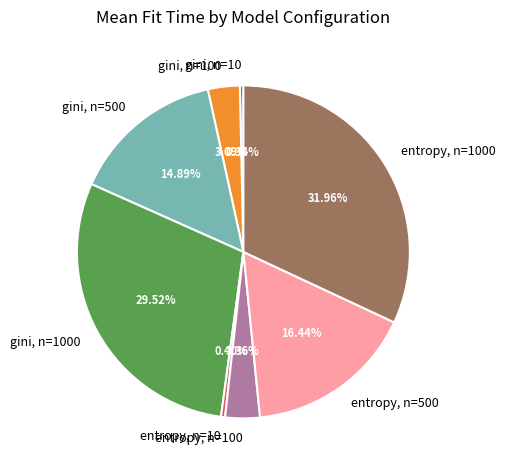

How many slices are in this pie chart?

8